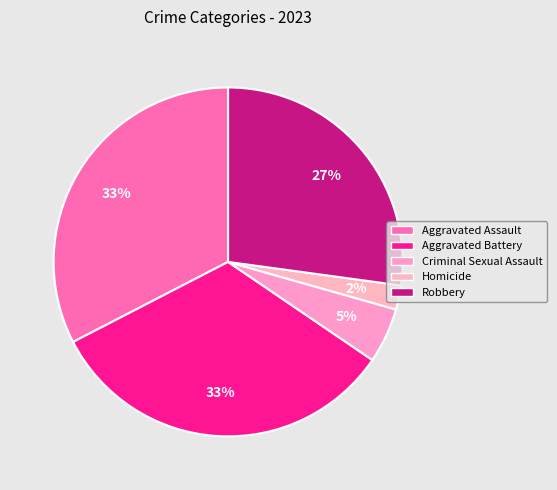

Does any single category account for the majority?

No